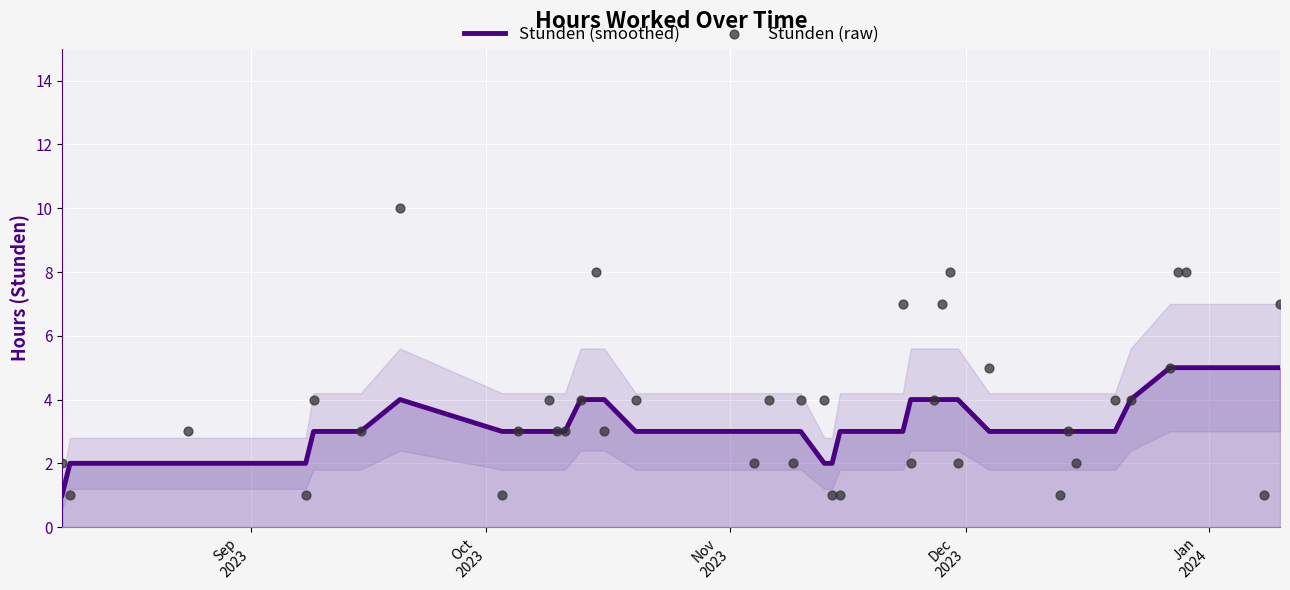

Which series has the largest total across all categories?

Stunden (raw)